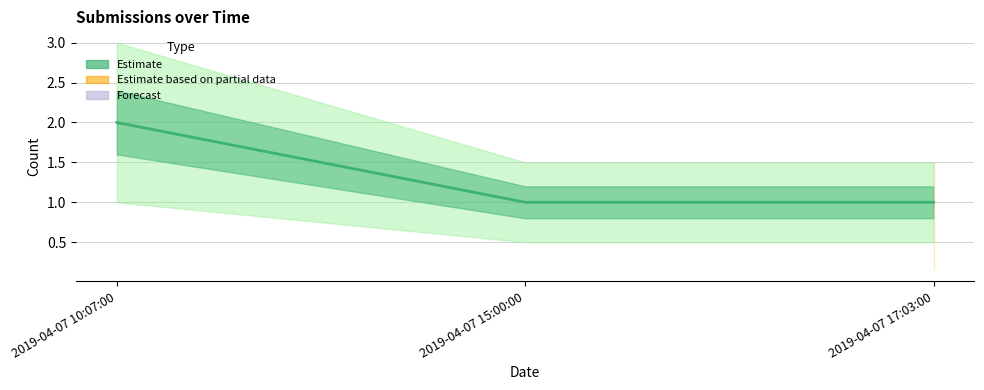

What position from the left is 2019-04-07 15:00:00?

2